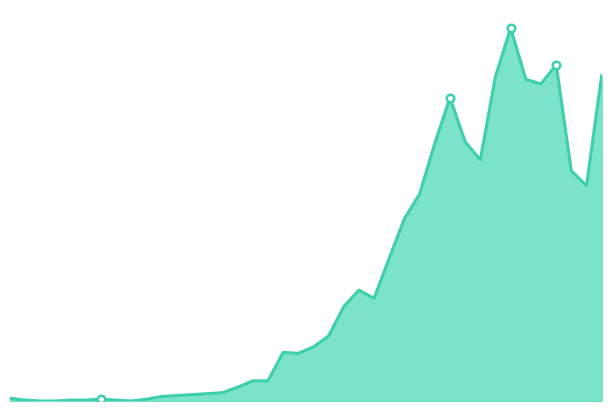

What is the change in value from 24 to 36?

+255